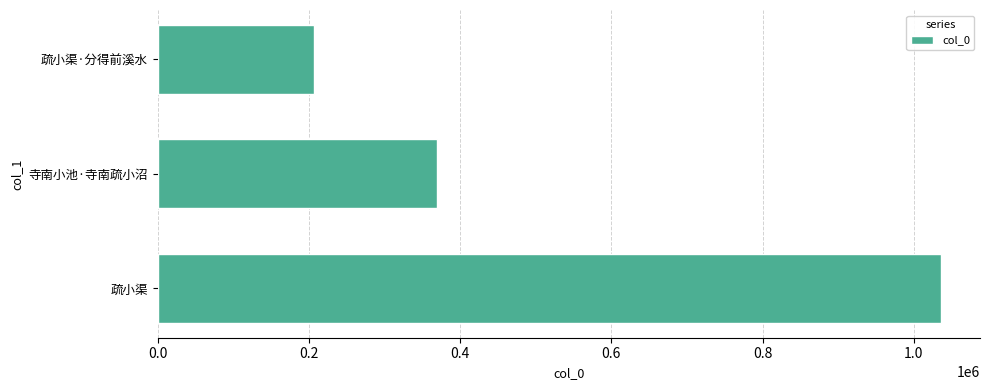

Reading bottom to top, extract all data points from this chart.

疏小渠=1035694	寺南小池·寺南疏小沼=369522	疏小渠·分得前溪水=206680